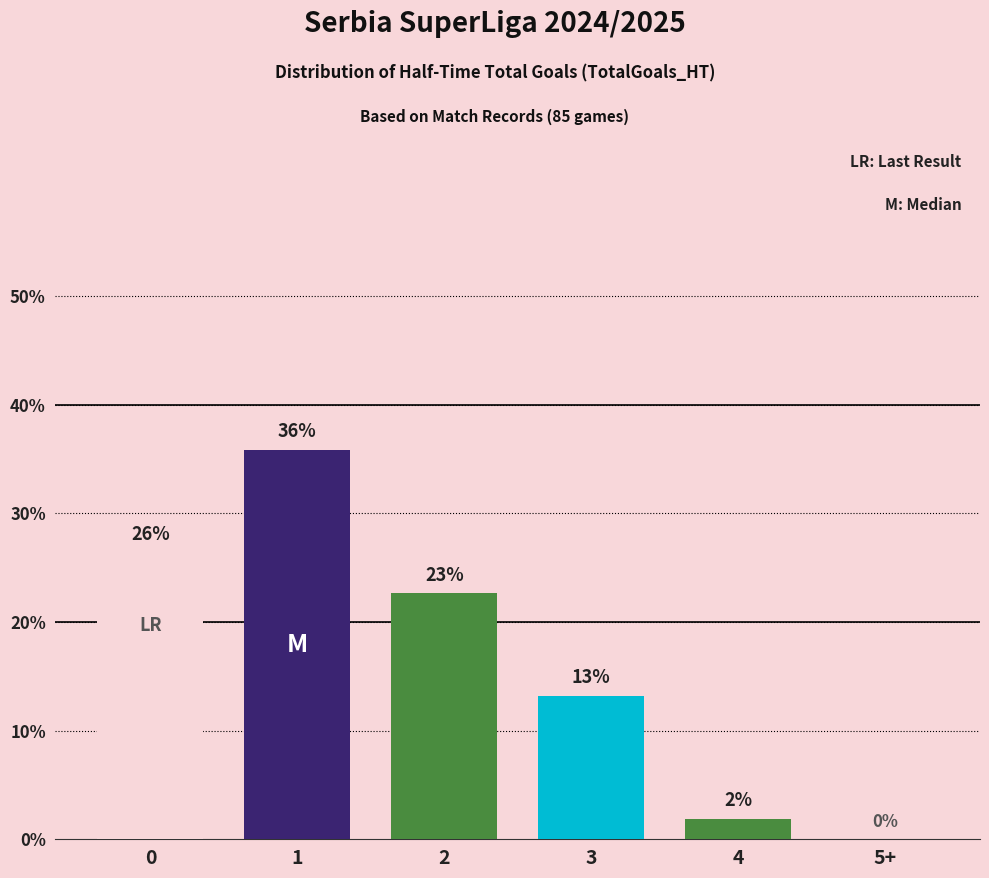

Approximately how many times larger is the value at 4 compared to 3?

0.1